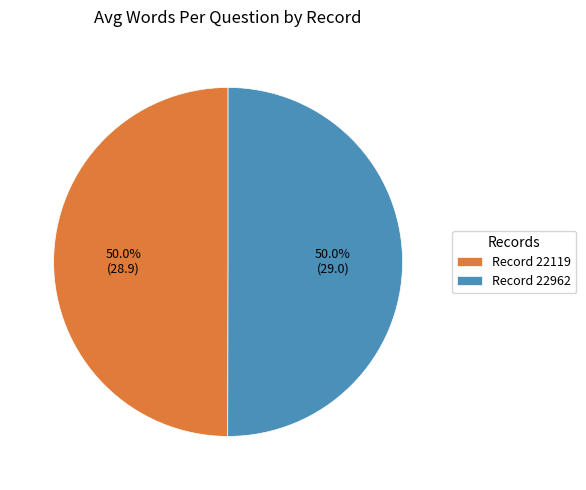

What percentage do Record 22119 and Record 22962 together represent?

100.0%